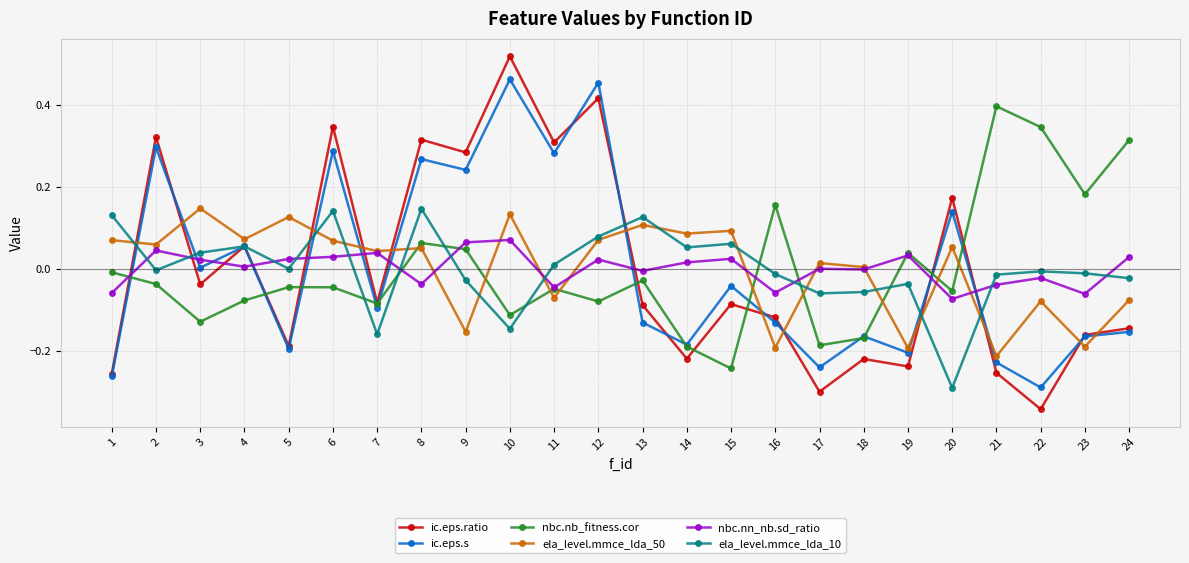

At which category does the chart reach its minimum across all series?

22